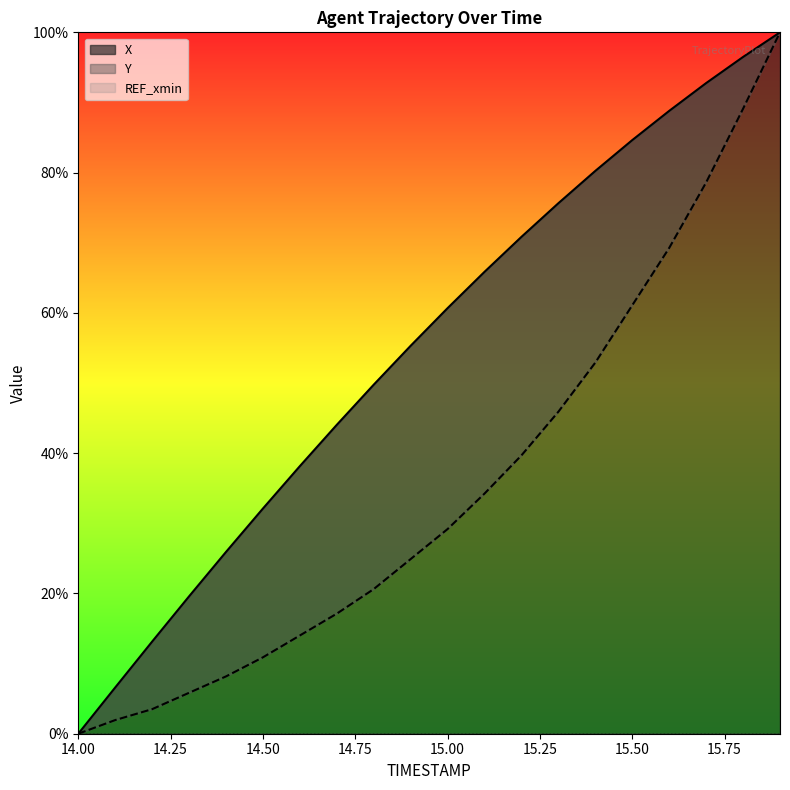

What position from the right is 14.5?

15